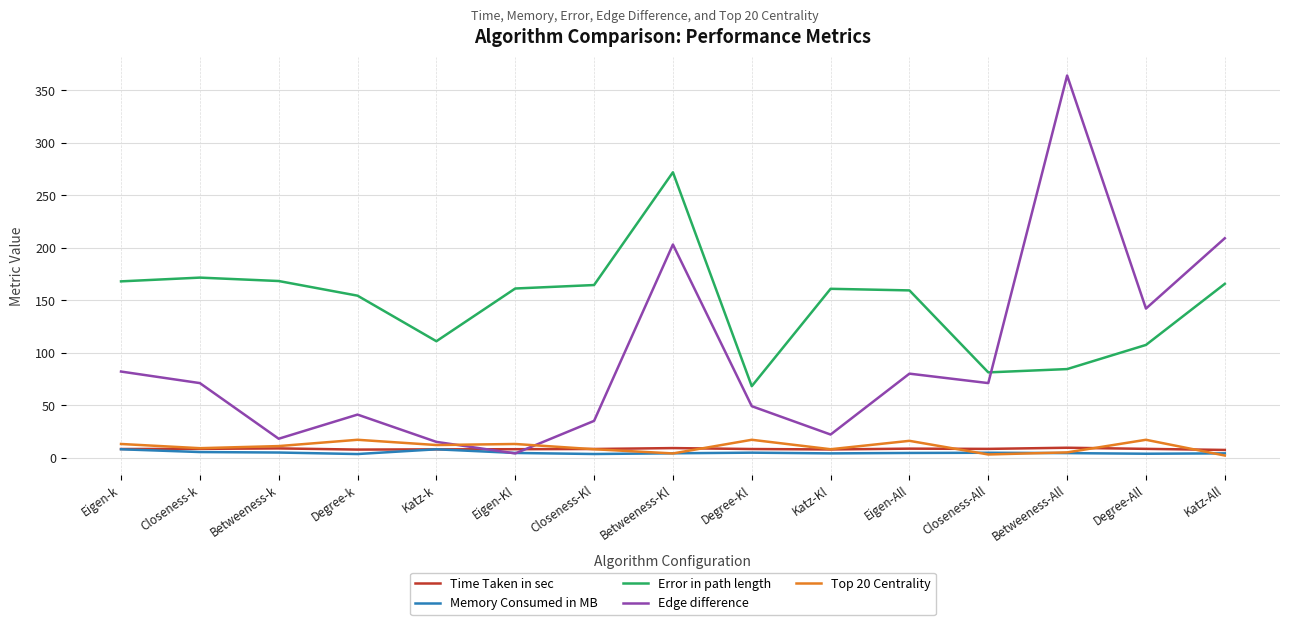

Which series has the largest range (max minus min)?

Edge difference